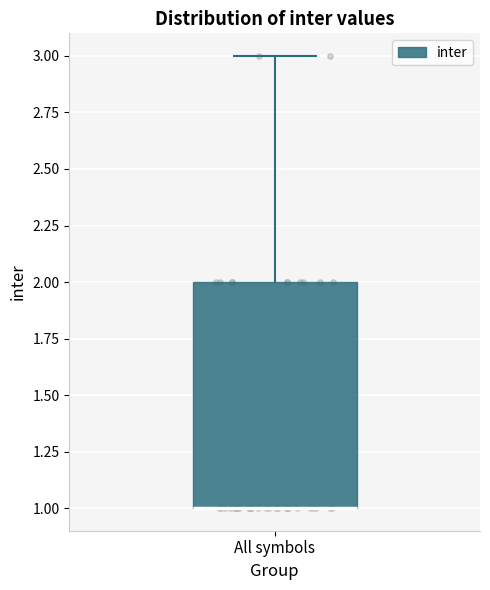

Transcribe this box plot: give where the median line is, the range the box spans, and where the two whiskers end, as read against the y-axis. The values are not printed on the chart, so give them approximately, as read against the axis.

median 1 (drawn on the box's lower edge), box 1 to 2, whiskers 1 to 3